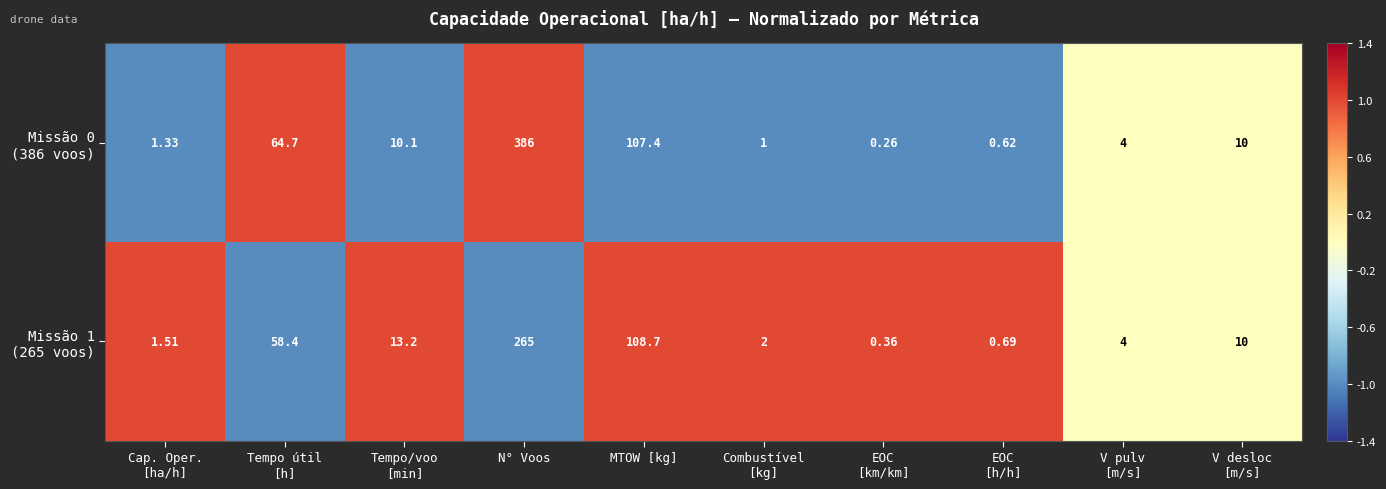

At how many categories does at least one series exceed 0?

10